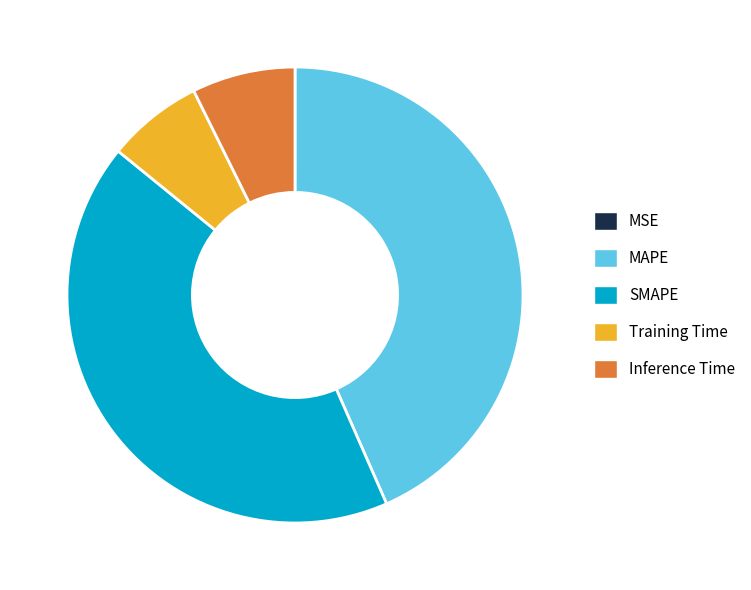

Is the sum of MAPE and Inference Time greater than half?

Yes